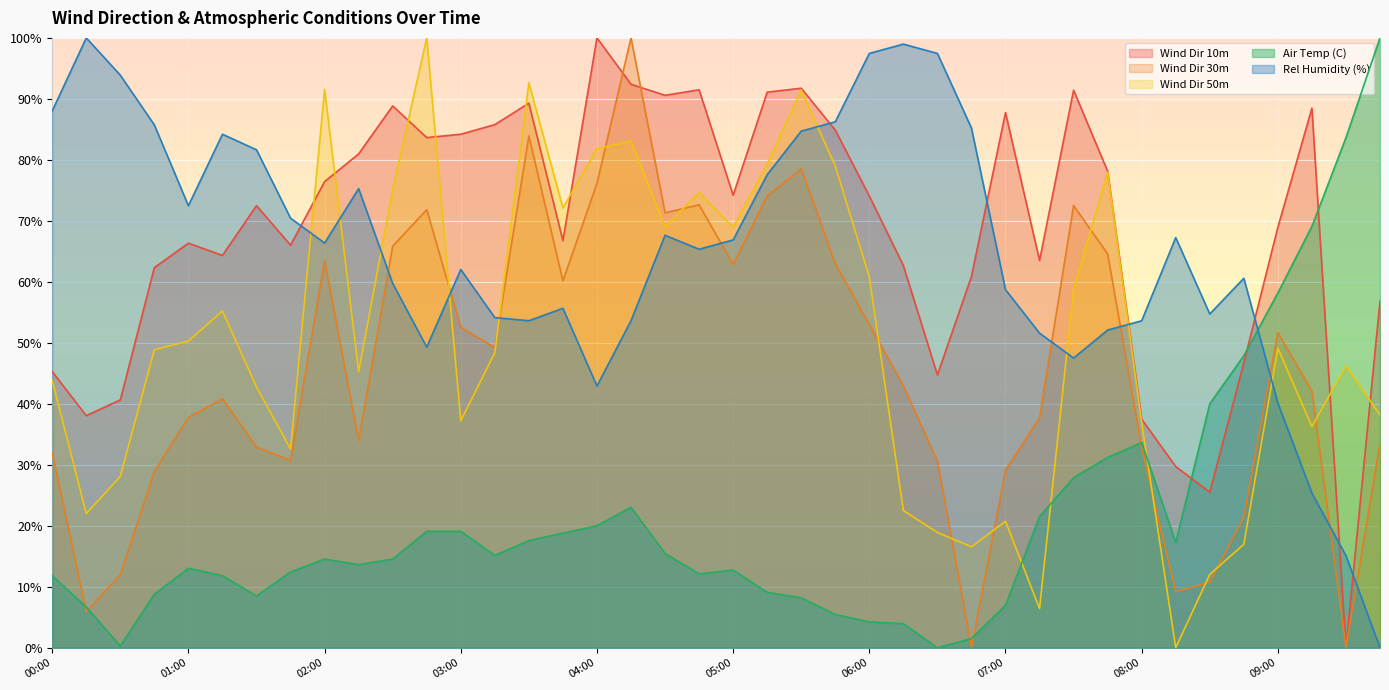

What is the maximum value shown in the chart?

100.0